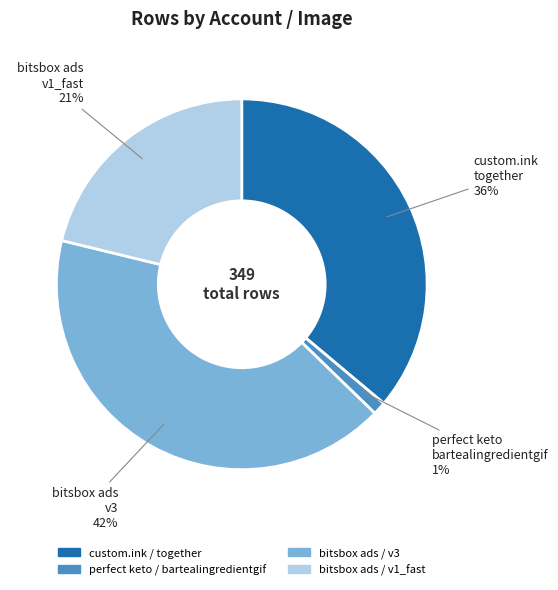

Is there a majority slice in this chart?

No